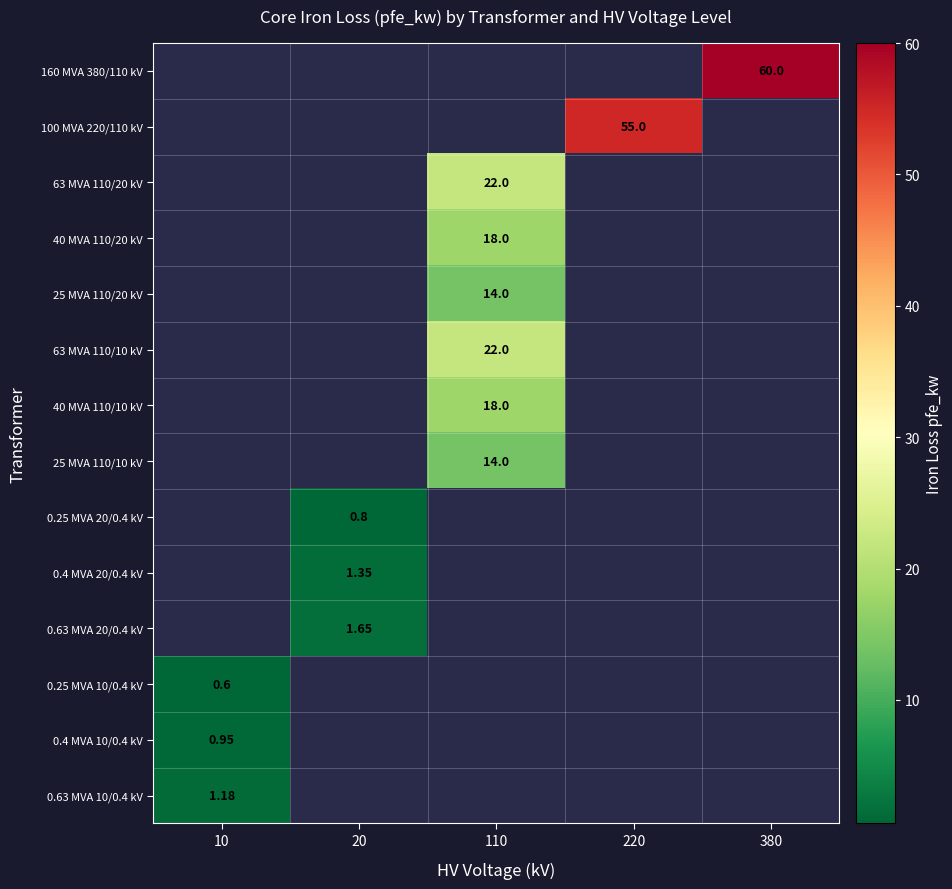

What is the smallest value displayed?

0.6